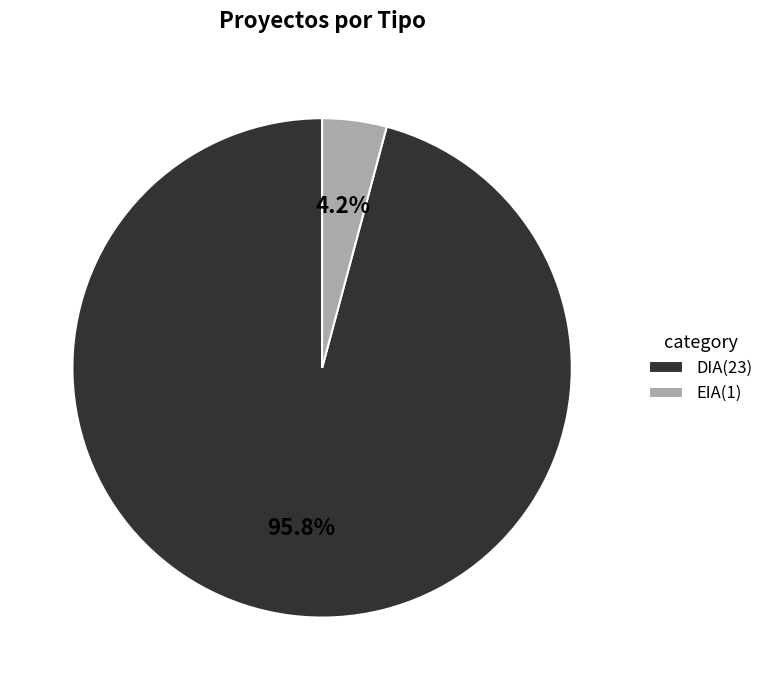

To the nearest percent, what is the difference between the DIA and EIA slice percentages?

92%